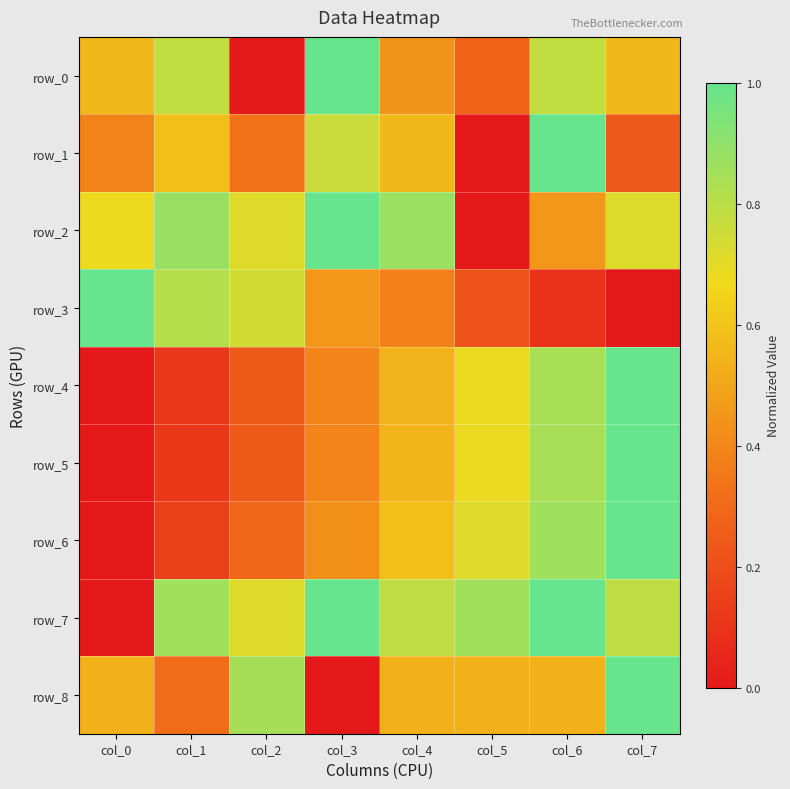

What is the total value across all series at col_3?

5.4